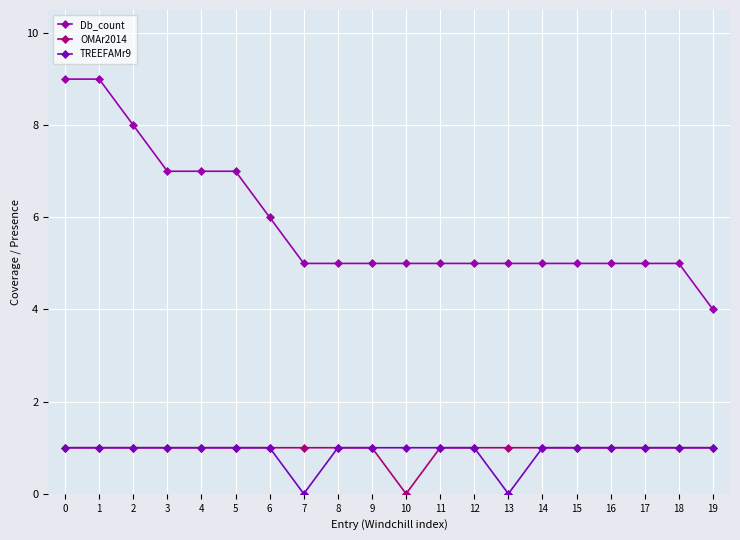

How many values in OMAr2014 are above zero?

19